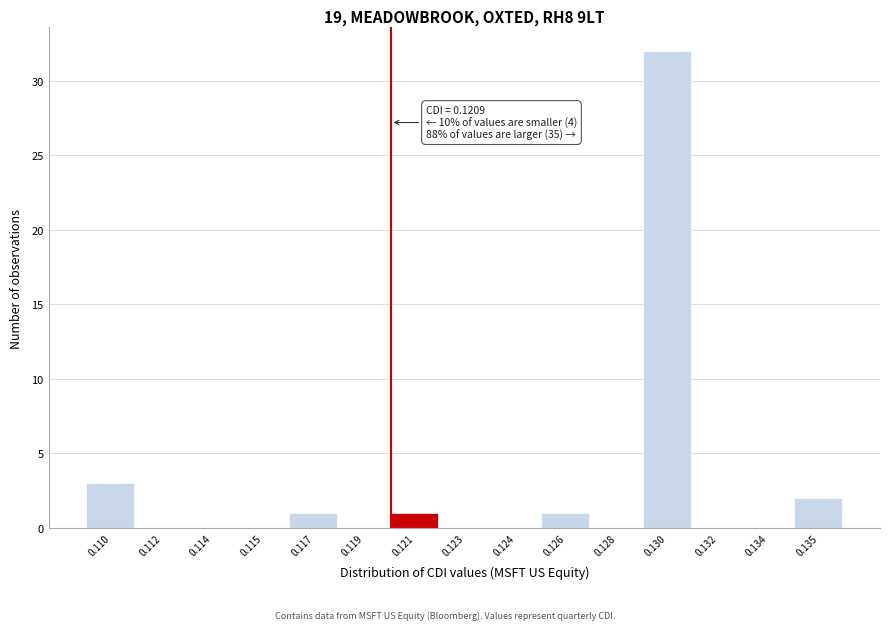

Reading right to left, extract all data points from this chart.

0.135=2	0.134=0	0.132=0	0.130=32	0.128=0	0.126=1	0.124=0	0.123=0	0.121=1	0.119=0	0.117=1	0.115=0	0.114=0	0.112=0	0.110=3